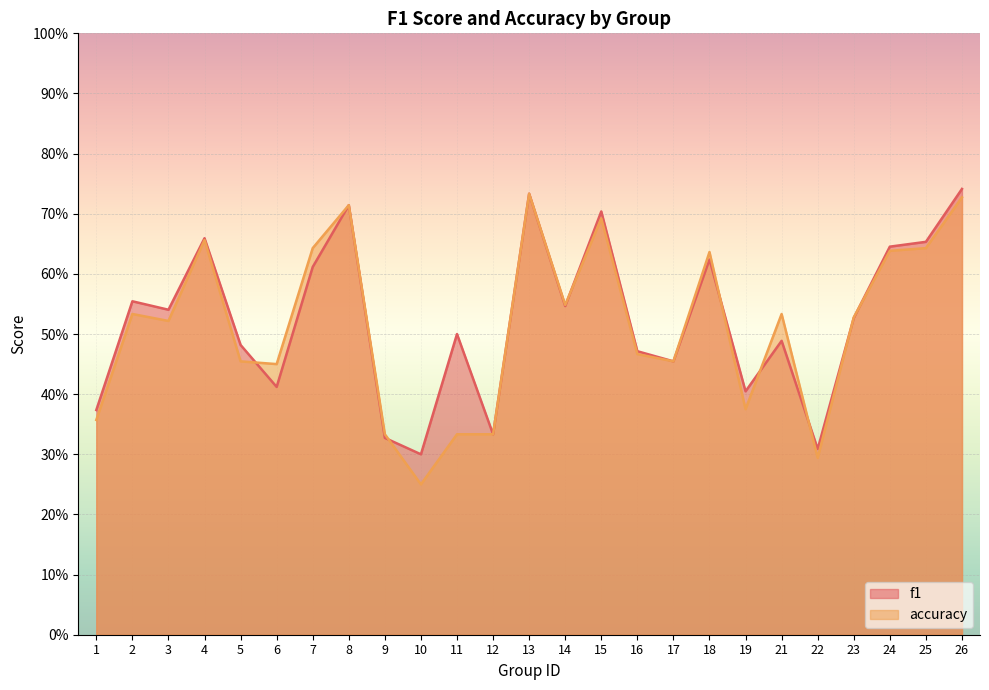

At which category is the sum across all series the highest?

26